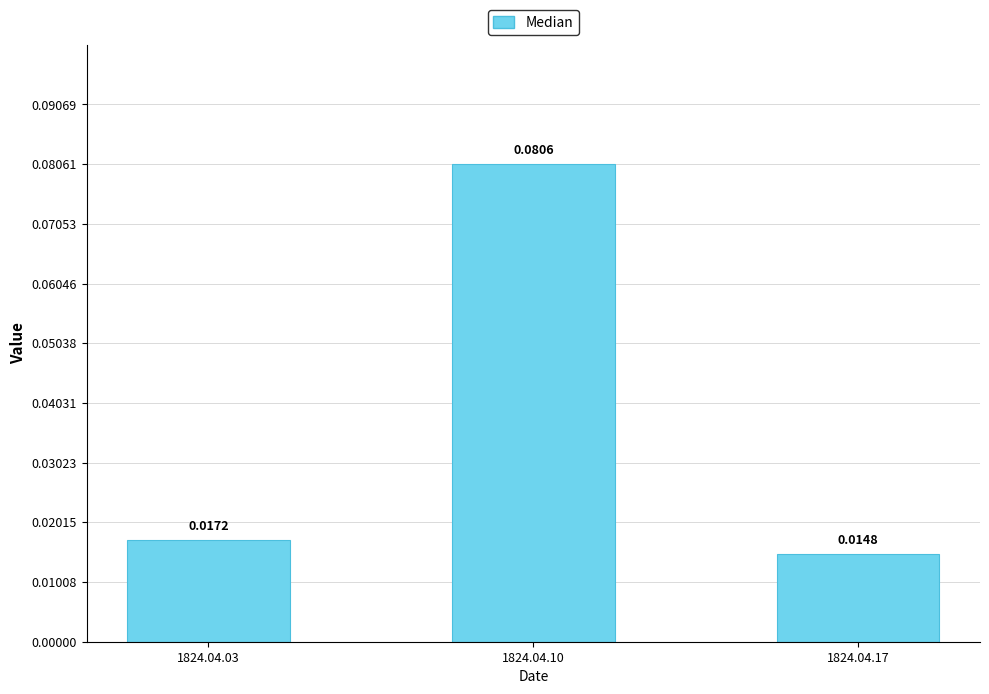

At which category does the chart reach its minimum across all series?

1824.04.17